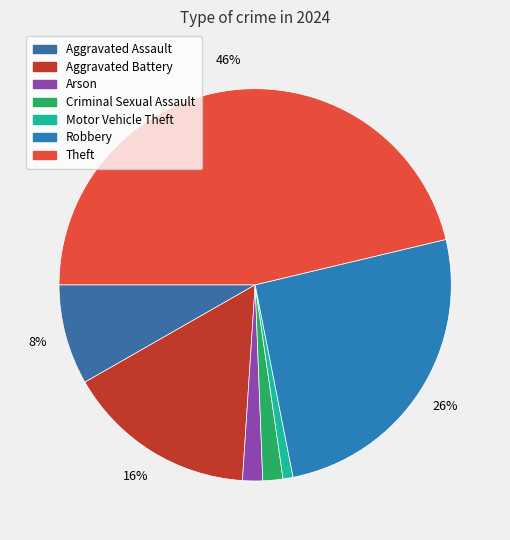

Which slice is the largest?

Theft